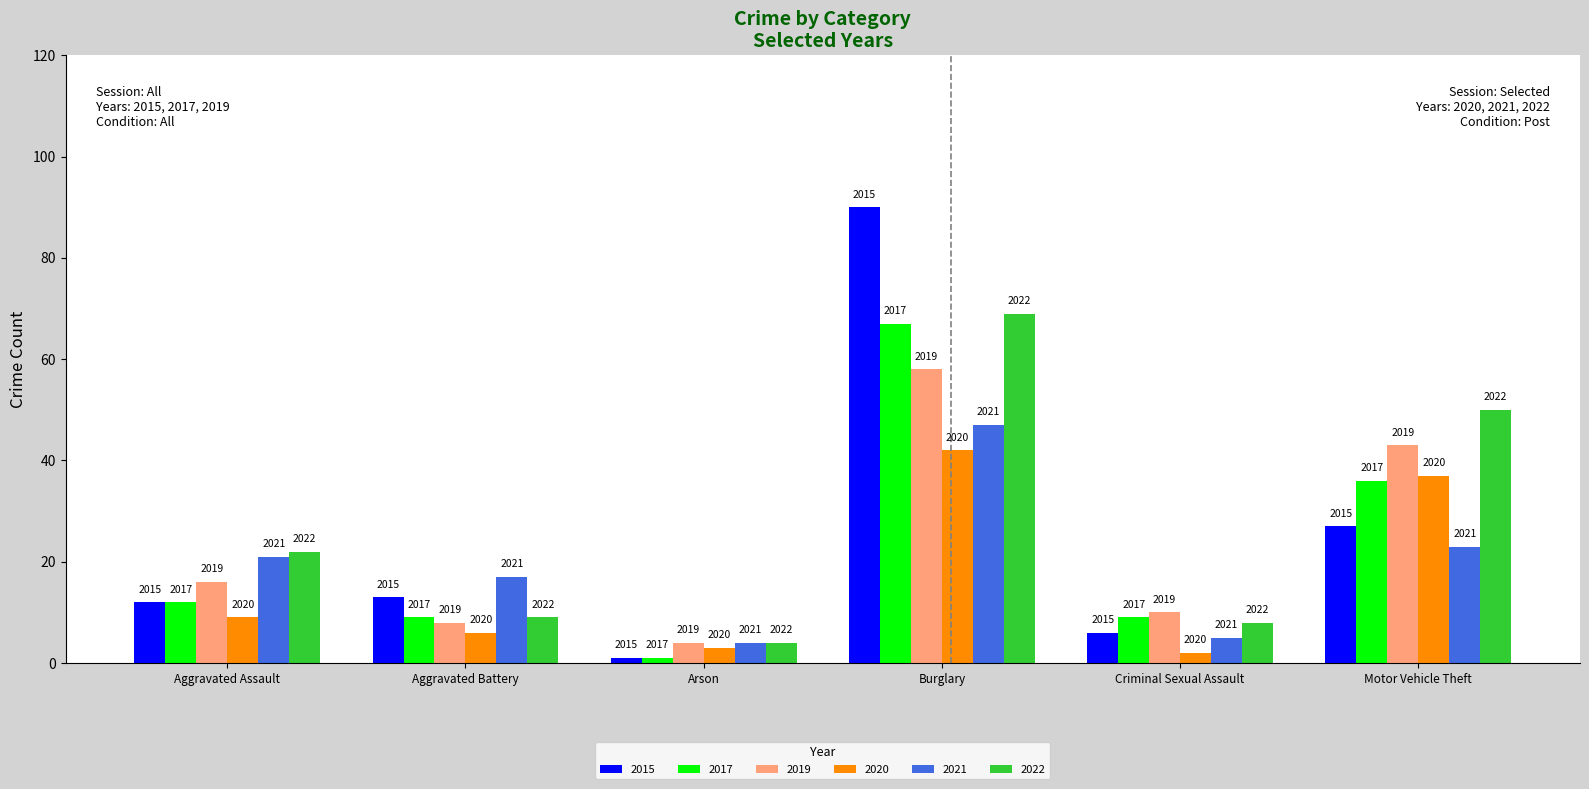

What are all the series names shown in the legend?

2015, 2017, 2019, 2020, 2021, 2022